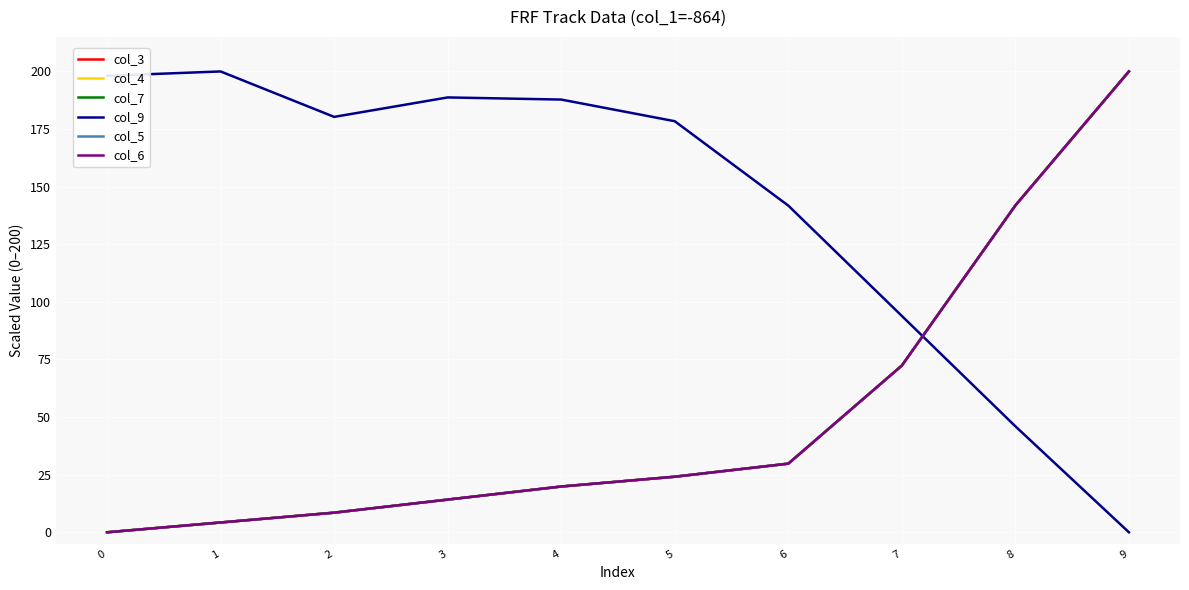

What is the spread (max minus min) of values at 8?

95.9